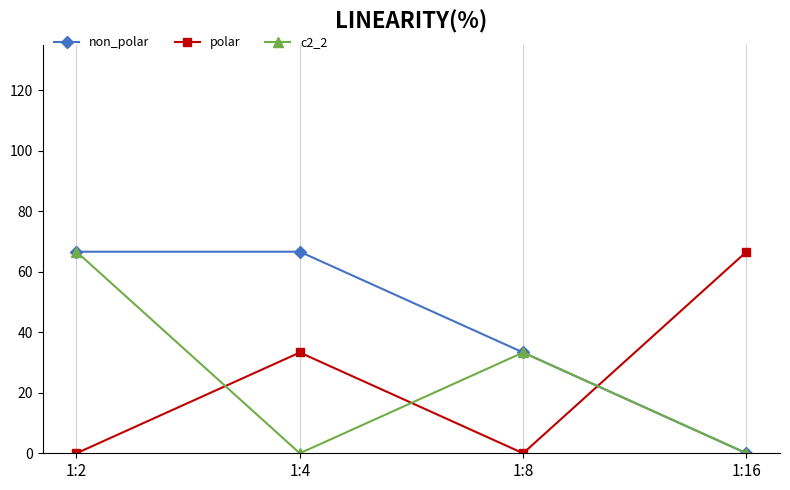

At which label does polar reach its peak?

1:16